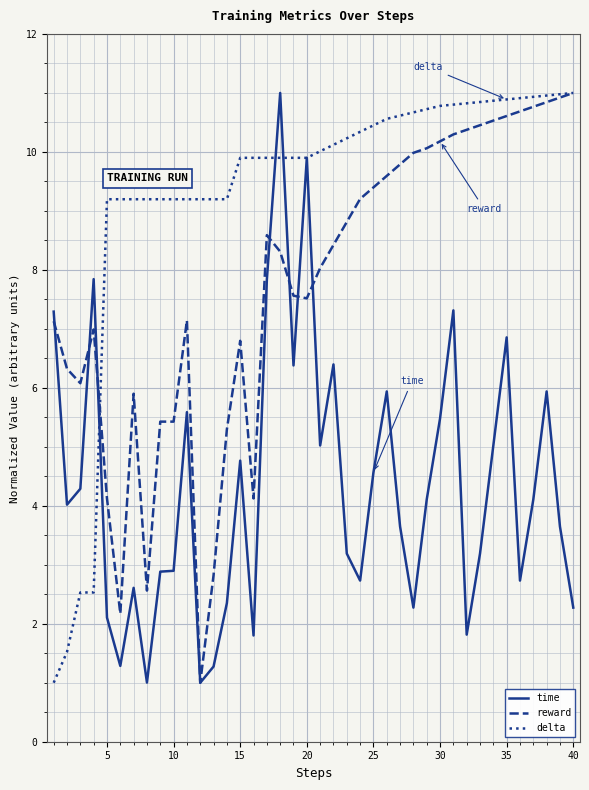

Which series has the largest total across all categories?

delta